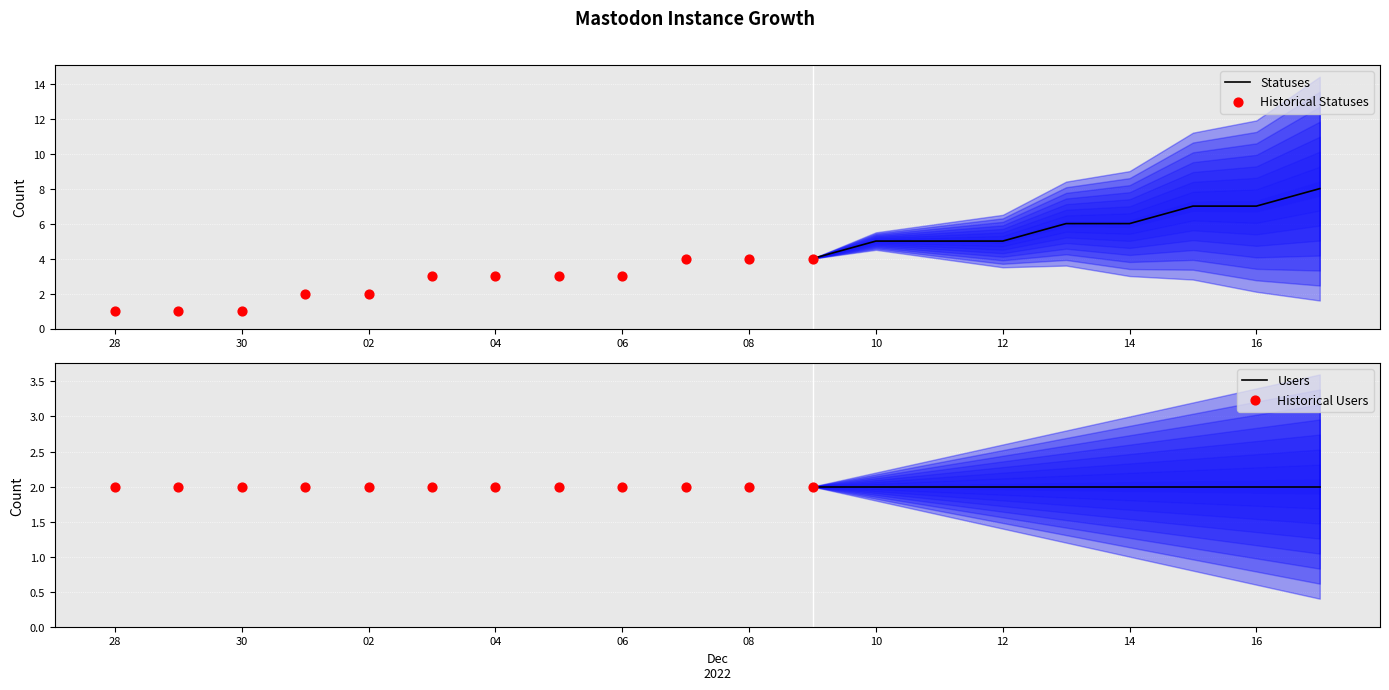

Is the value of users at 2022-12-15 greater than the value of statuses at 2022-12-01?

No